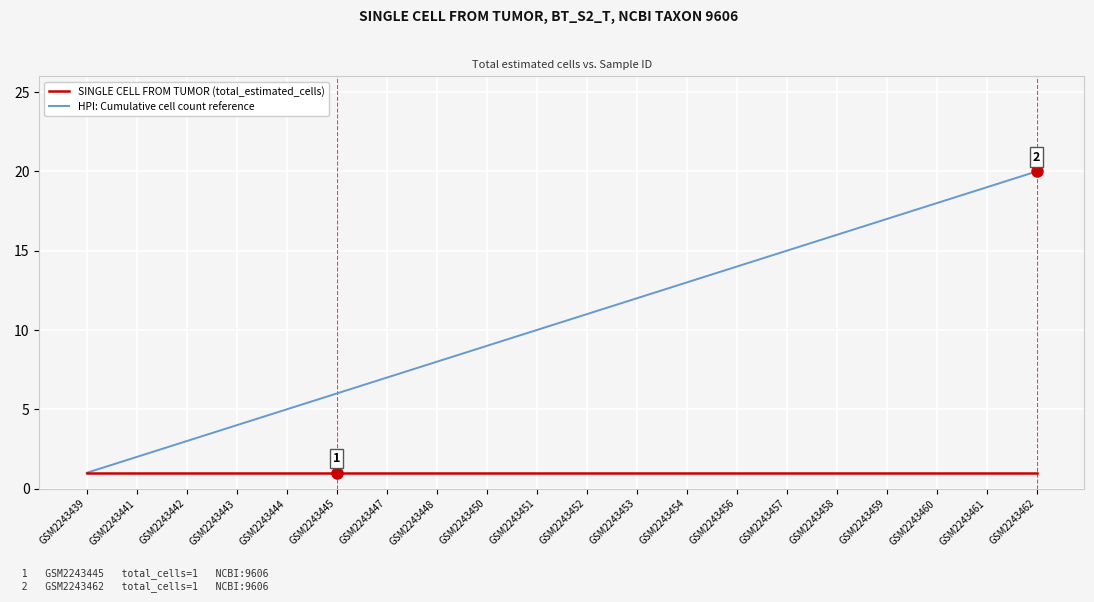

Reading left to right, transcribe all the data shown in this chart.

SINGLE CELL FROM TUMOR (total_estimated_cells): GSM2243439=1	GSM2243441=1	GSM2243442=1	GSM2243443=1	GSM2243444=1	GSM2243445=1	GSM2243447=1	GSM2243448=1	GSM2243450=1	GSM2243451=1	GSM2243452=1	GSM2243453=1	GSM2243454=1	GSM2243456=1	GSM2243457=1	GSM2243458=1	GSM2243459=1	GSM2243460=1	GSM2243461=1	GSM2243462=1
HPI: Cumulative cell count reference: GSM2243439=1	GSM2243441=2	GSM2243442=3	GSM2243443=4	GSM2243444=5	GSM2243445=6	GSM2243447=7	GSM2243448=8	GSM2243450=9	GSM2243451=10	GSM2243452=11	GSM2243453=12	GSM2243454=13	GSM2243456=14	GSM2243457=15	GSM2243458=16	GSM2243459=17	GSM2243460=18	GSM2243461=19	GSM2243462=20